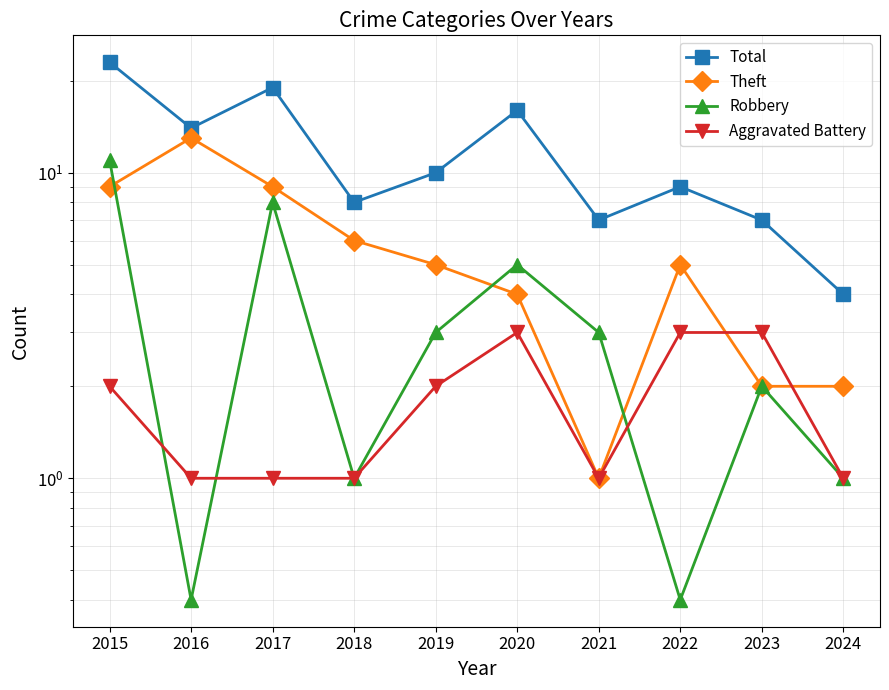

Which series has the largest range (max minus min)?

Total